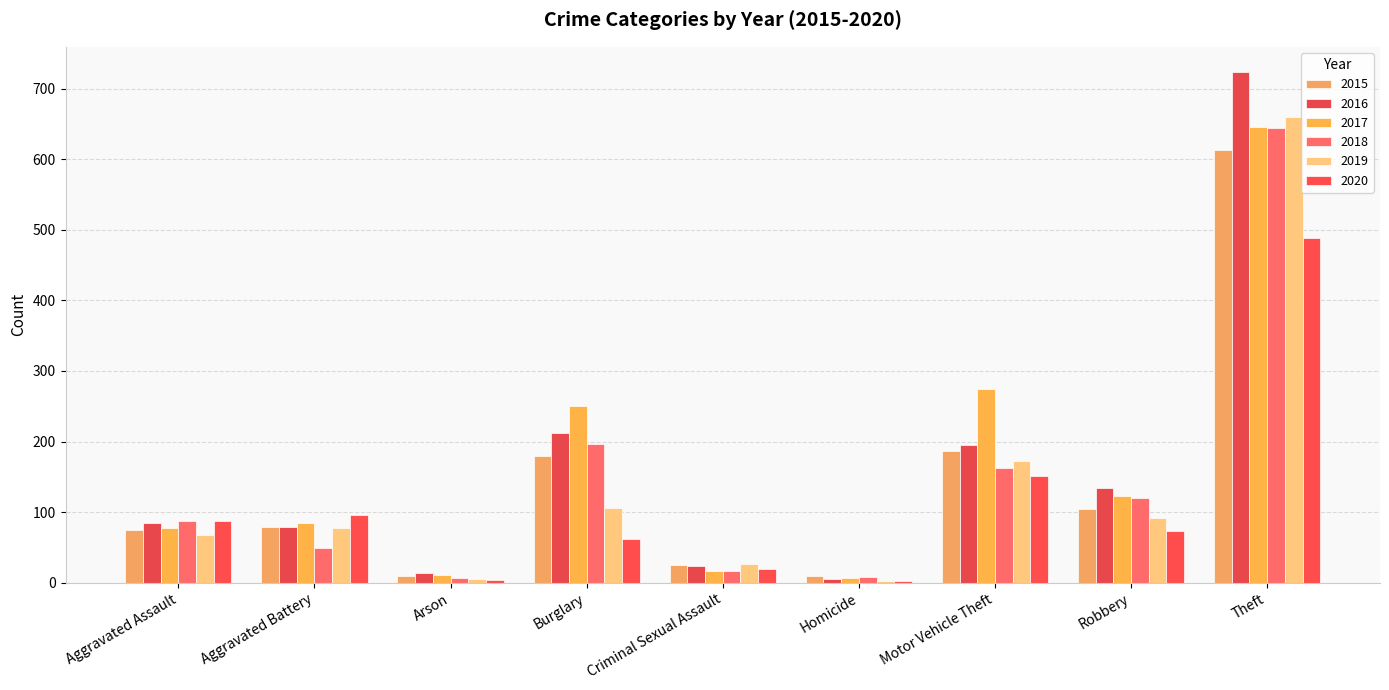

How many series are shown in this chart?

6